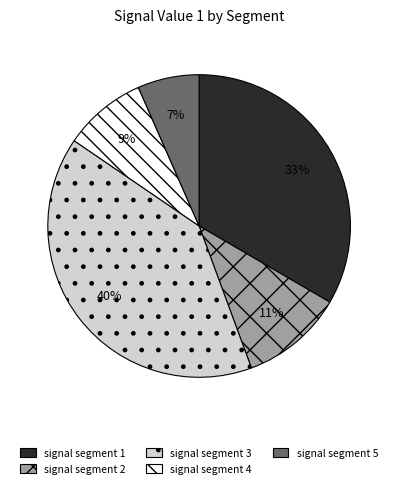

To the nearest percent, what is the average slice percentage?

20%